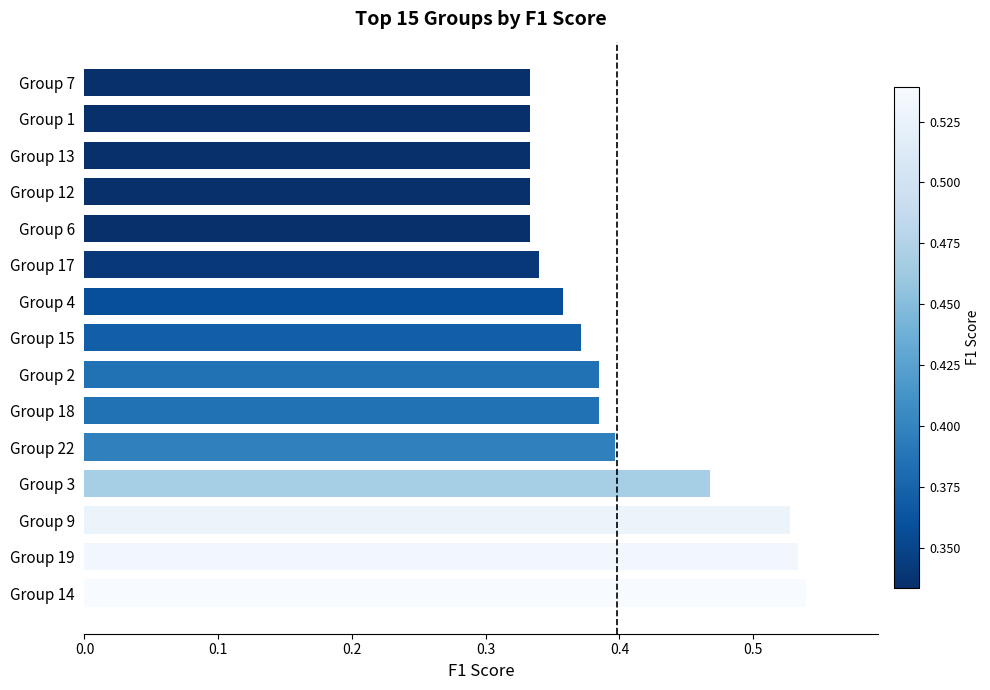

Is it true that the value at Group 17 is 0.5?

False